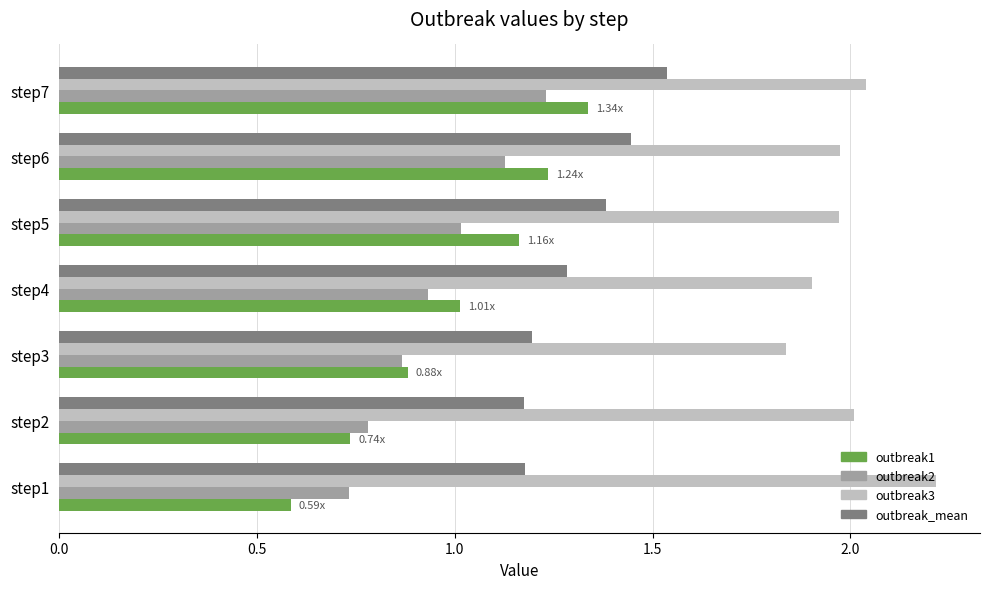

At which category is the sum across all series the highest?

step7